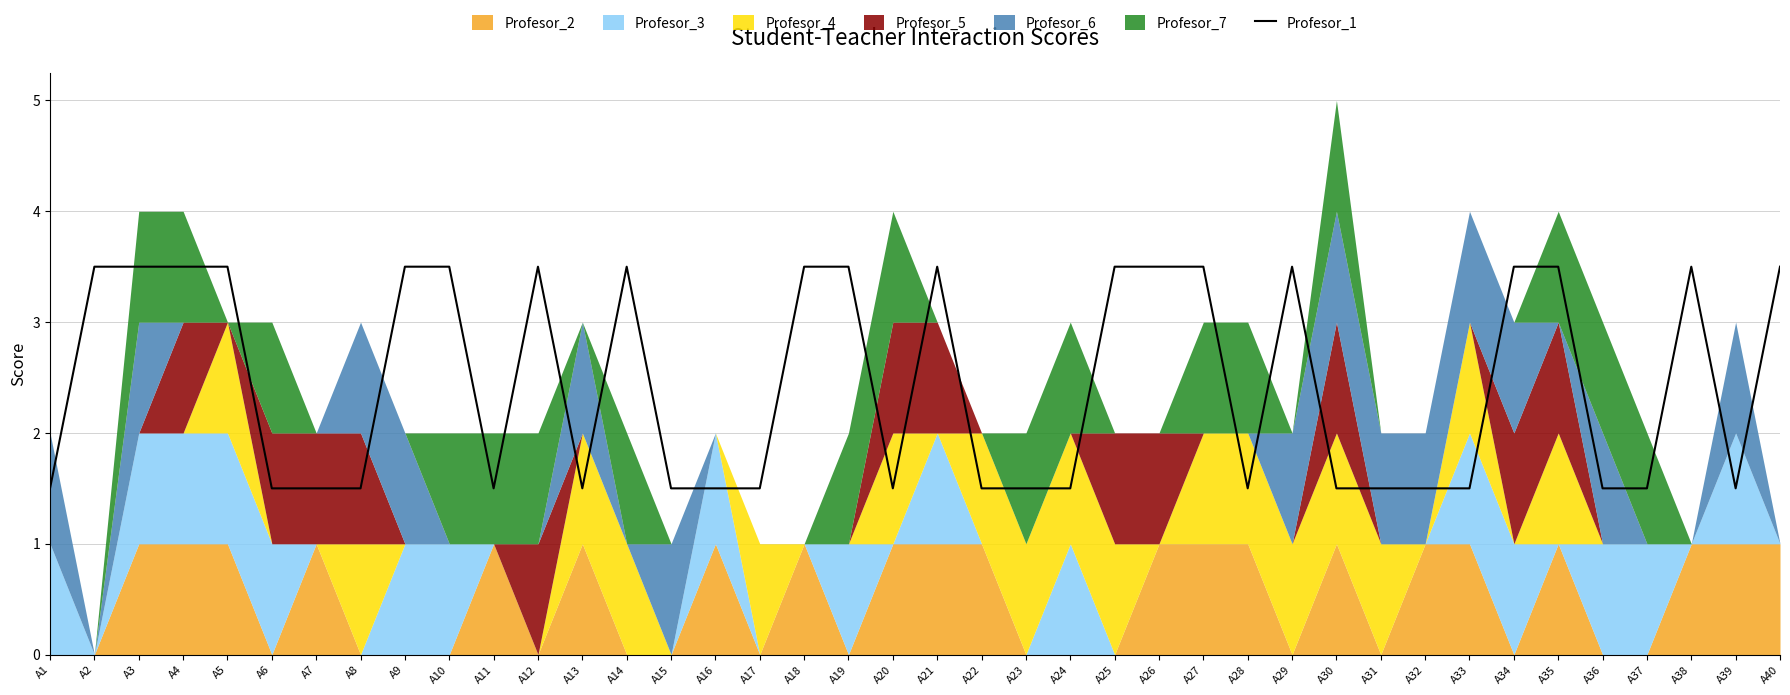

What is the average value?

2.5